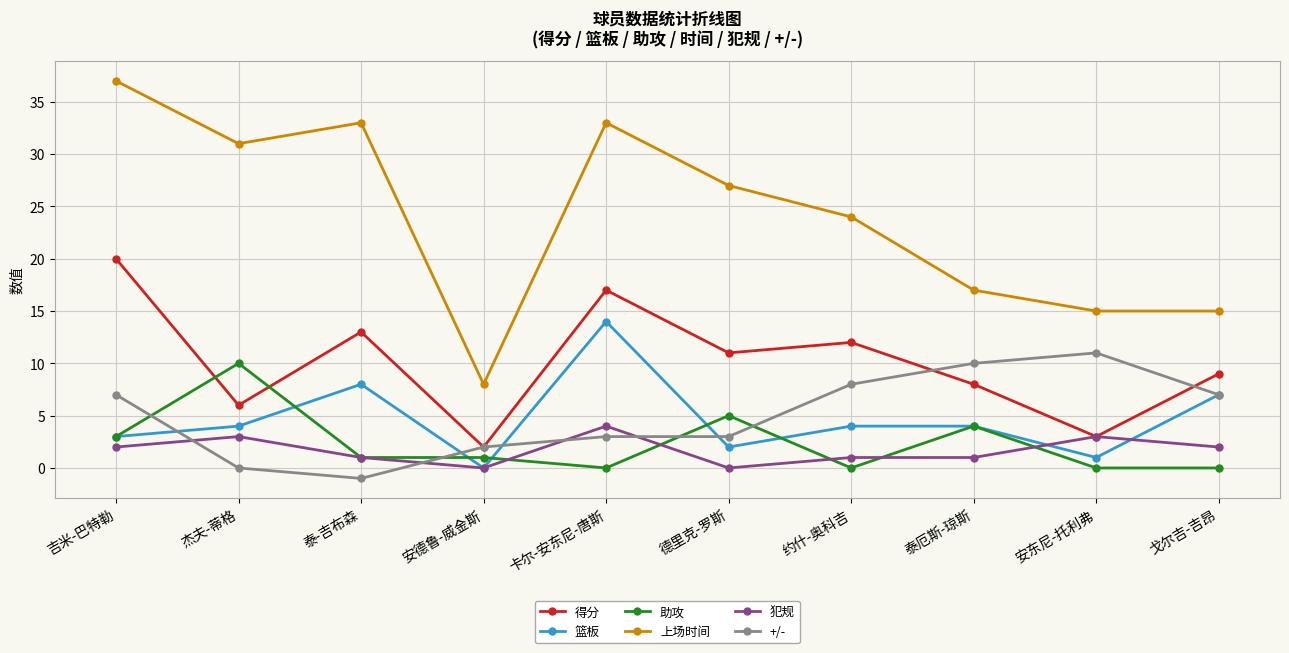

Which series changed the most between 卡尔-安东尼-唐斯 and 戈尔吉-吉昂?

上场时间